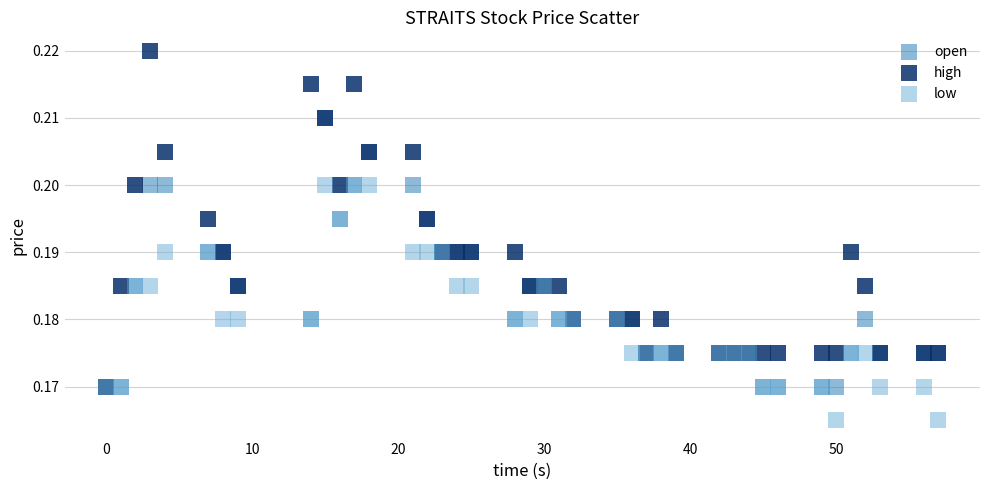

What are all the series names shown in the legend?

open, high, low